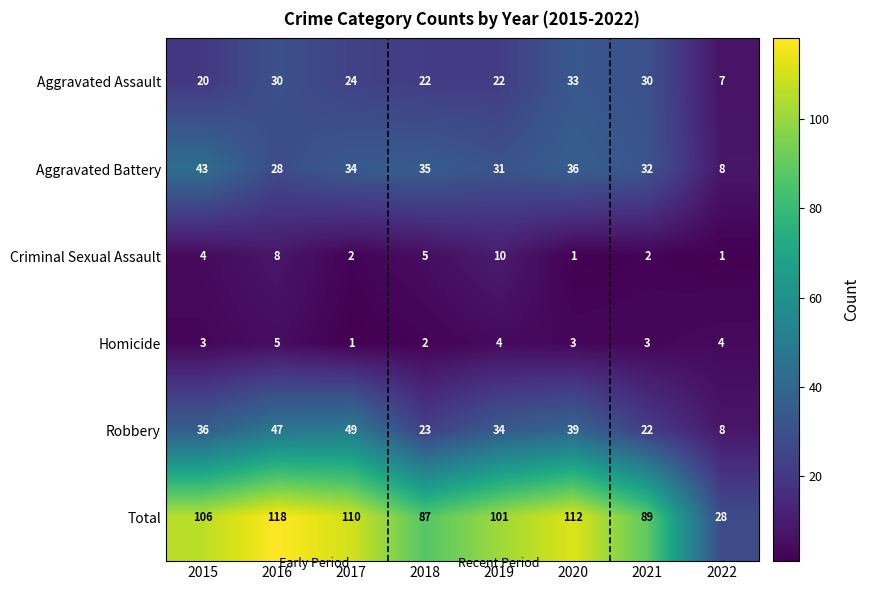

Rank the series by their maximum value, from highest to lowest.

Total, Robbery, Aggravated Battery, Aggravated Assault, Criminal Sexual Assault, Homicide